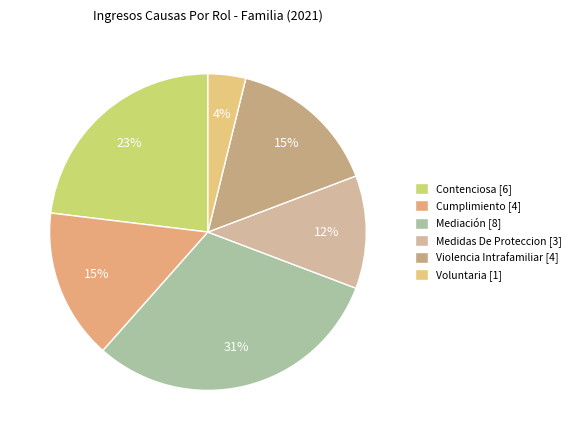

Does any single category account for the majority?

No